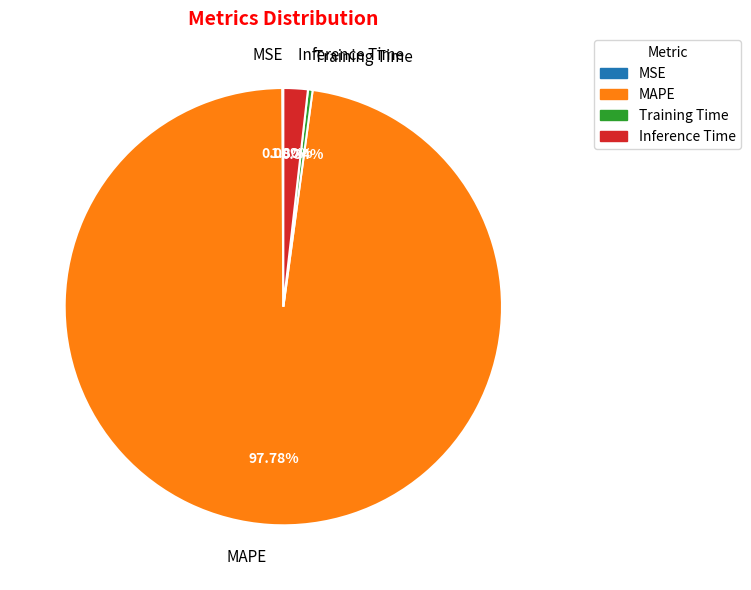

Which slice is the largest?

MAPE